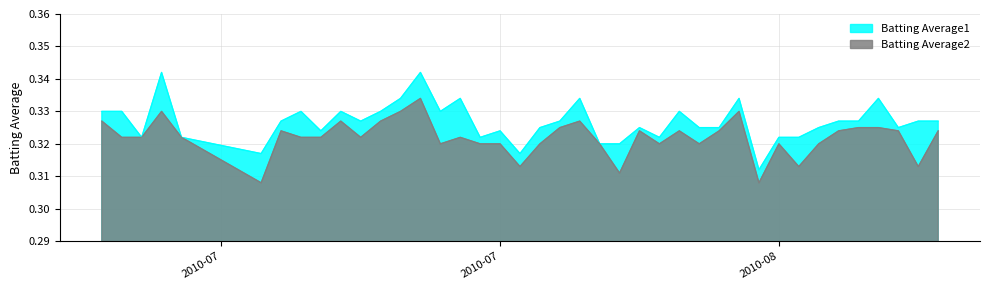

Count the Batting Average1 values in the range 0 to 1.

40